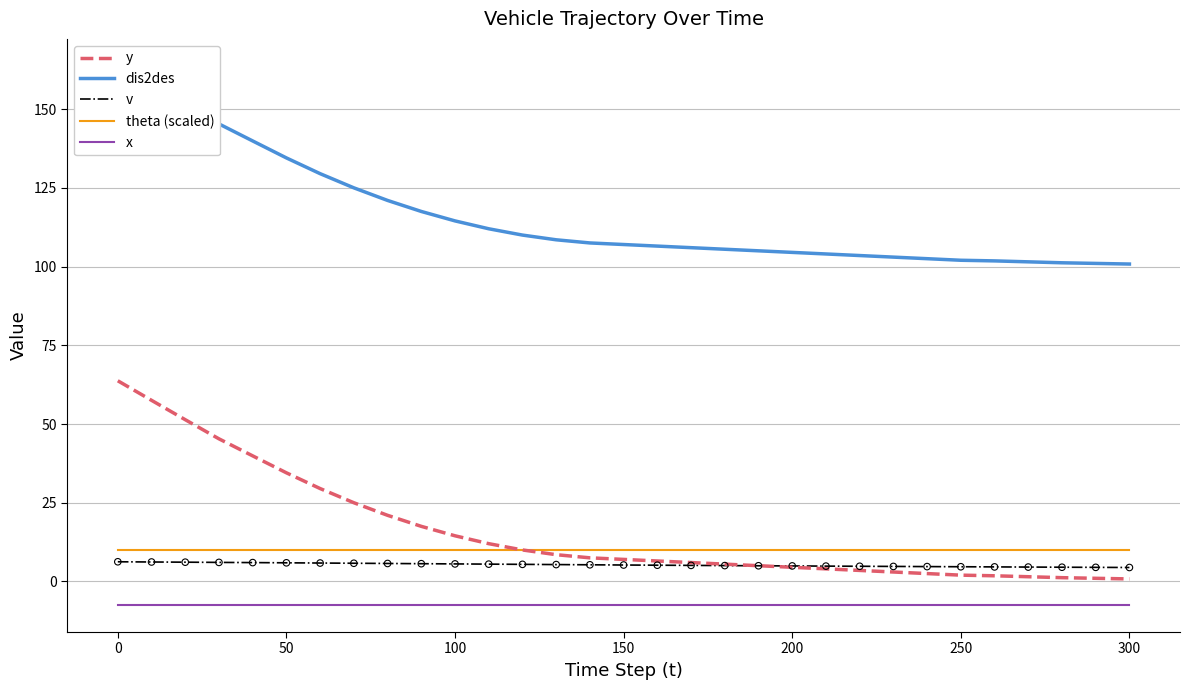

True or false: x has a value of -7.5 at 300.

True